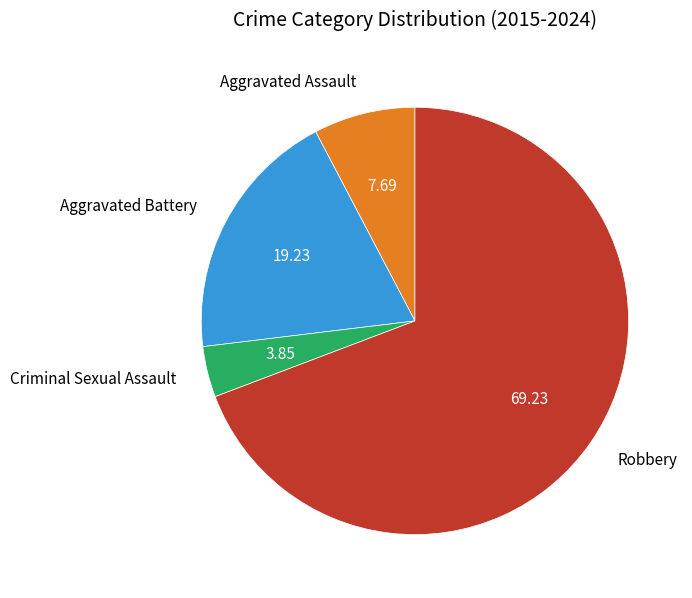

Does Robbery account for over 50% of the chart?

Yes